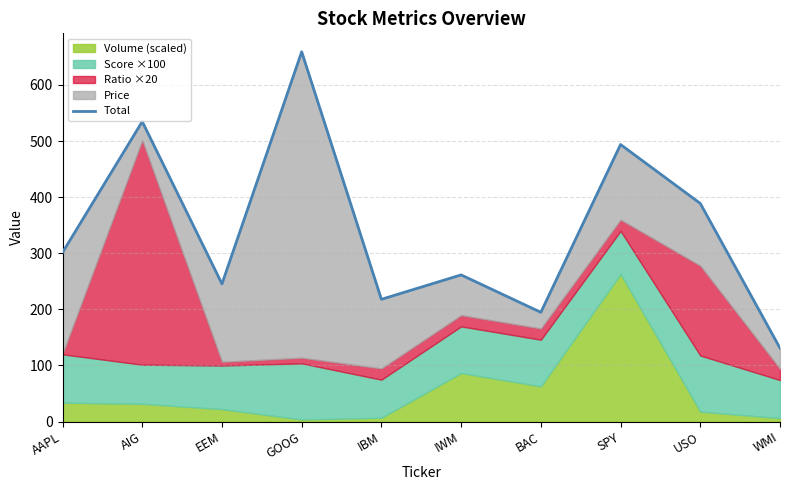

At which category does the data reach its first local valley?

EEM